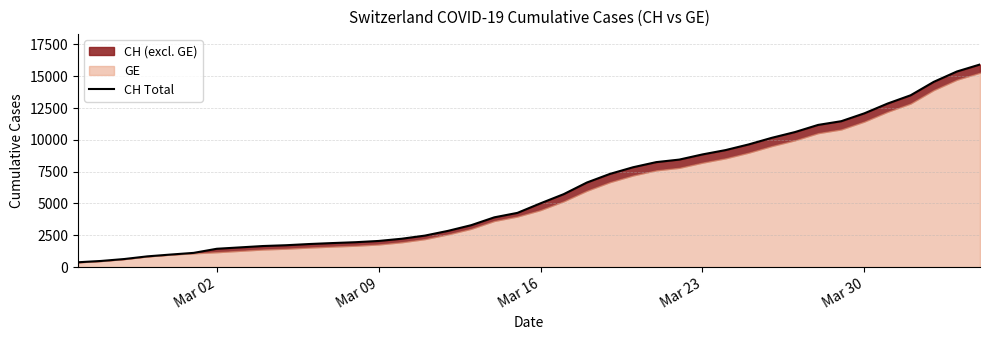

Does the chart have visible grid lines?

Yes